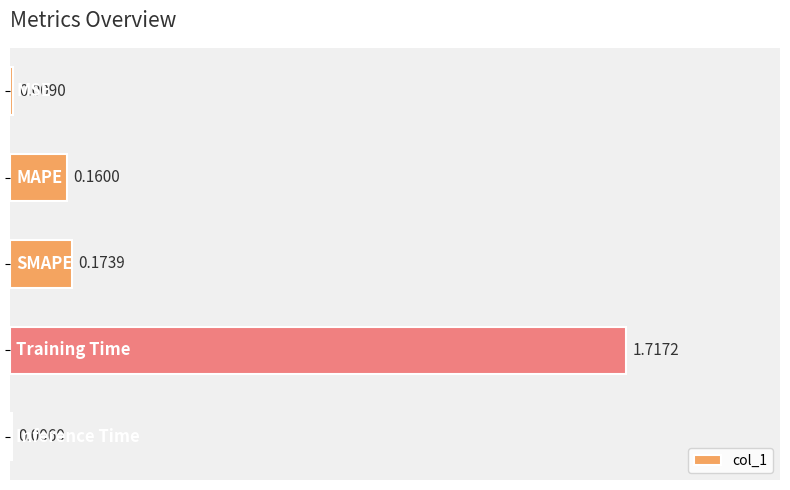

What is the sum of all values?

2.1